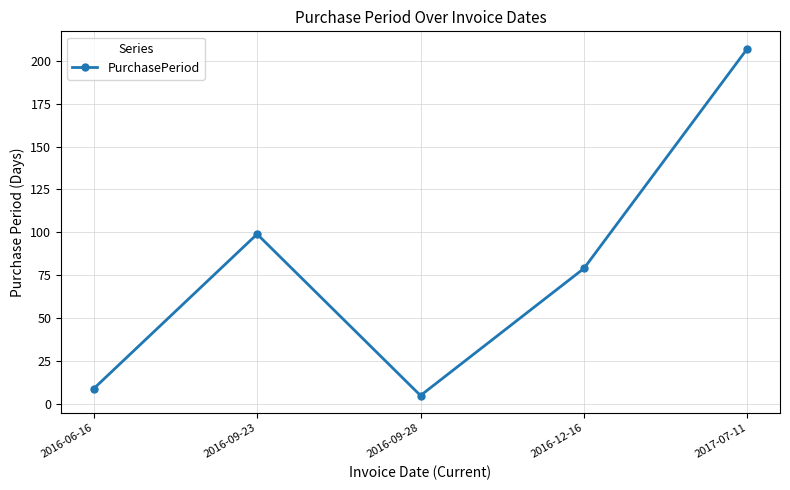

Between 2016-09-23 and 2016-06-16, which is larger?

2016-09-23